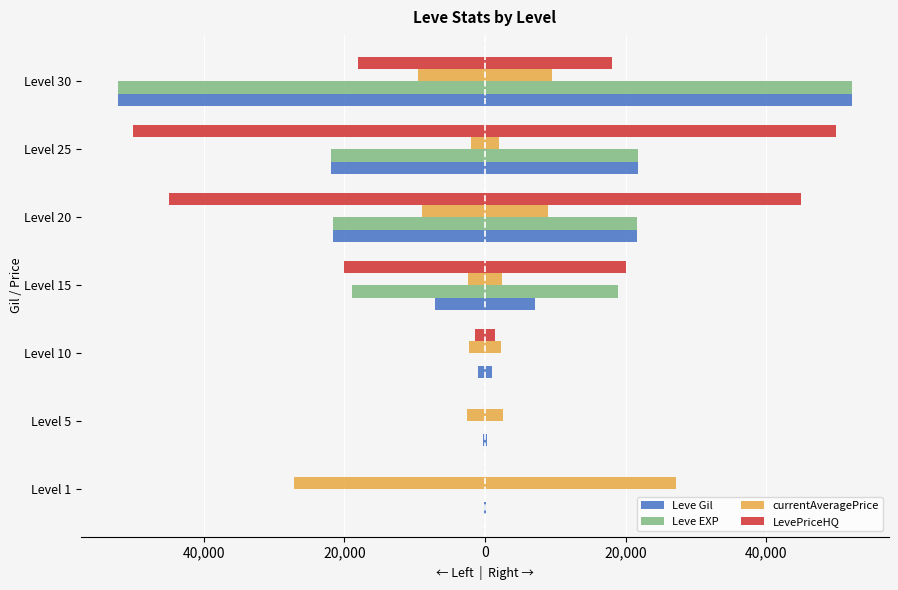

How many groups of bars are there?

7